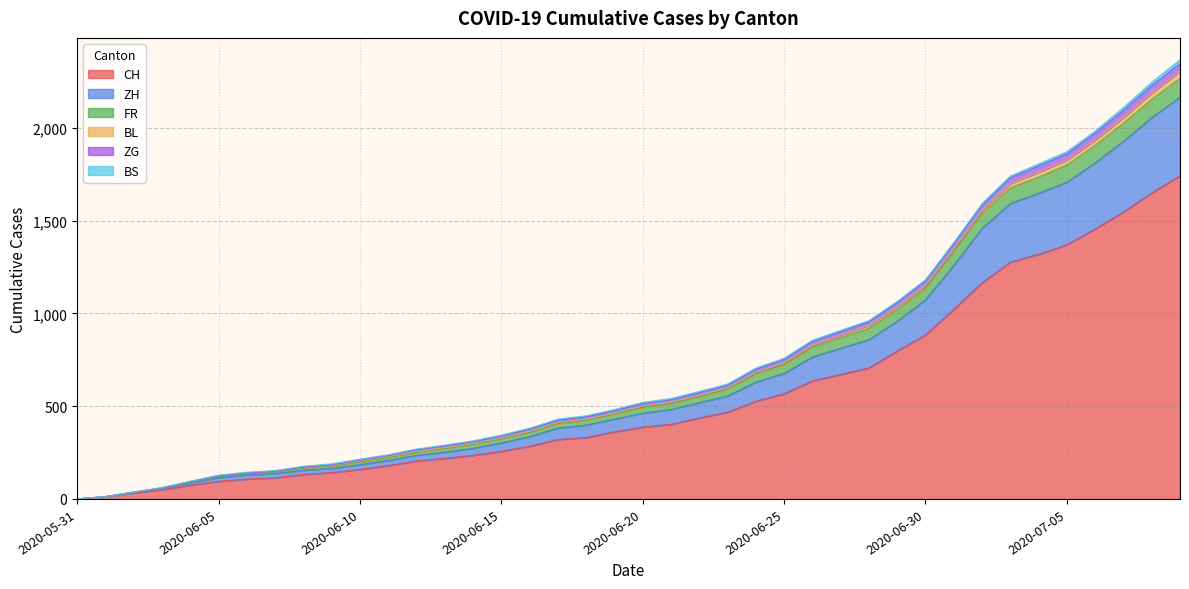

Does the chart display data point markers on the line(s)?

No